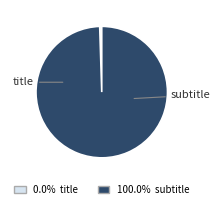

Is subtitle the majority of the pie?

Yes